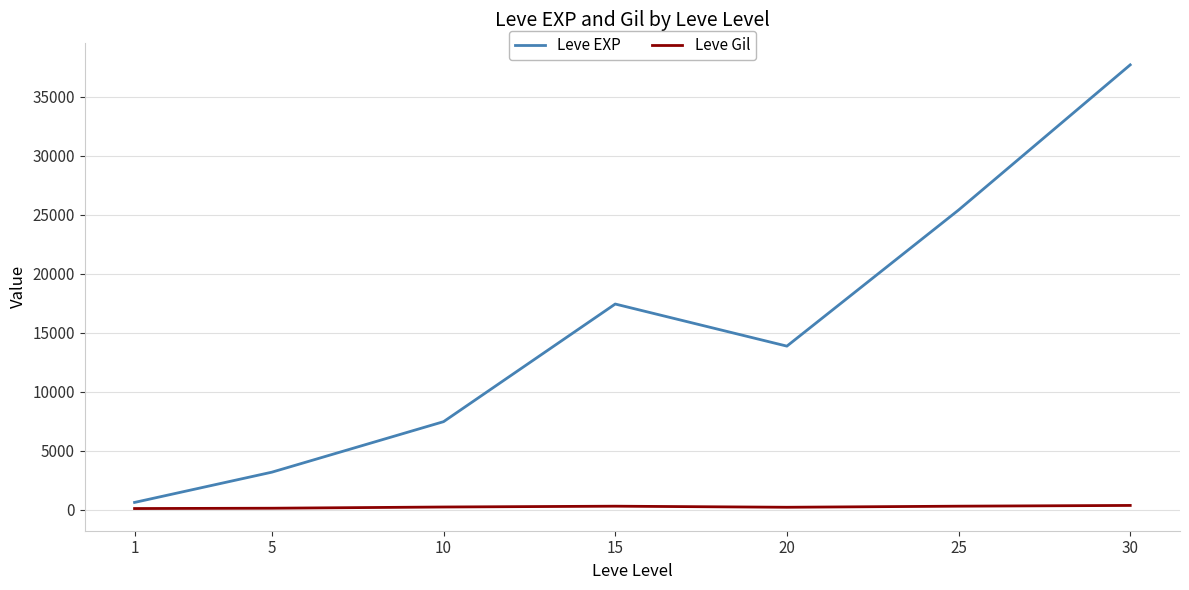

How many values in the Leve Gil series exceed 242?

4